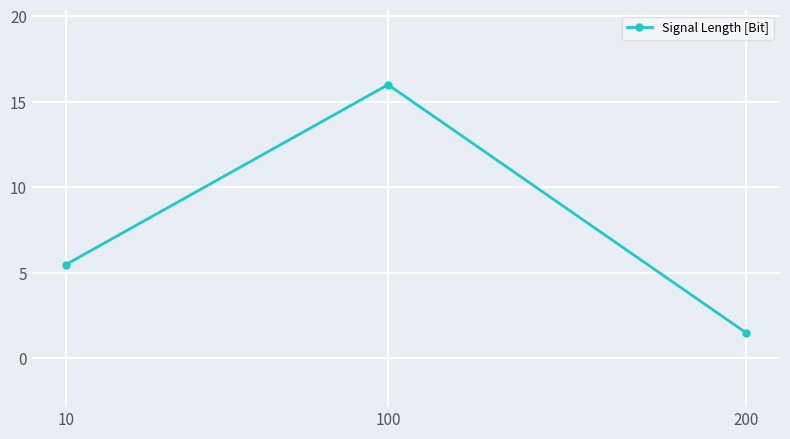

Approximately how many times larger is the value at 100 compared to 10?

2.9